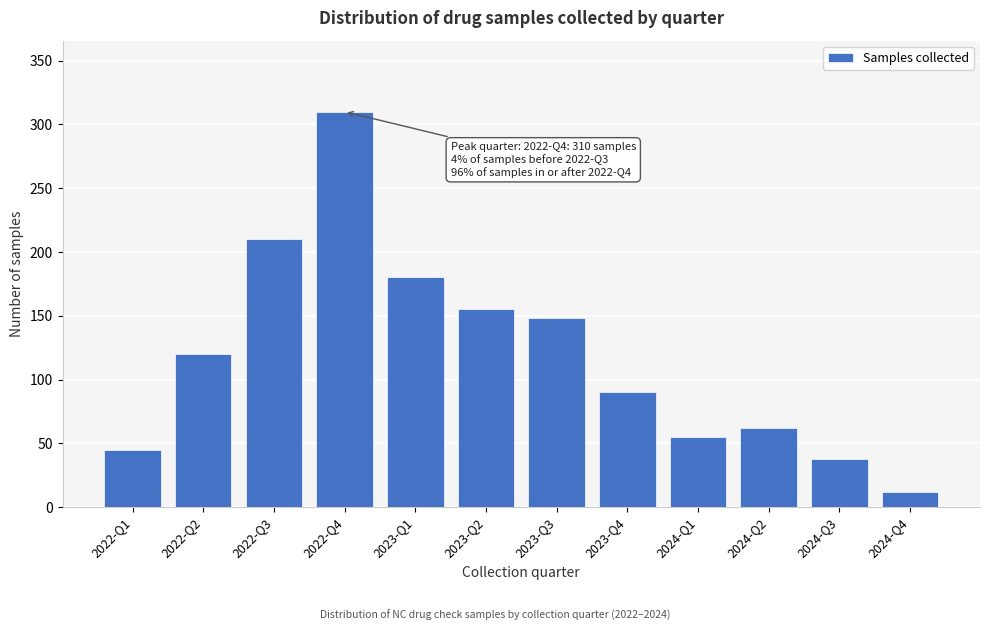

Reading left to right, list all the values displayed in this chart.

45	120	210	310	180	155	148	90	55	62	38	12